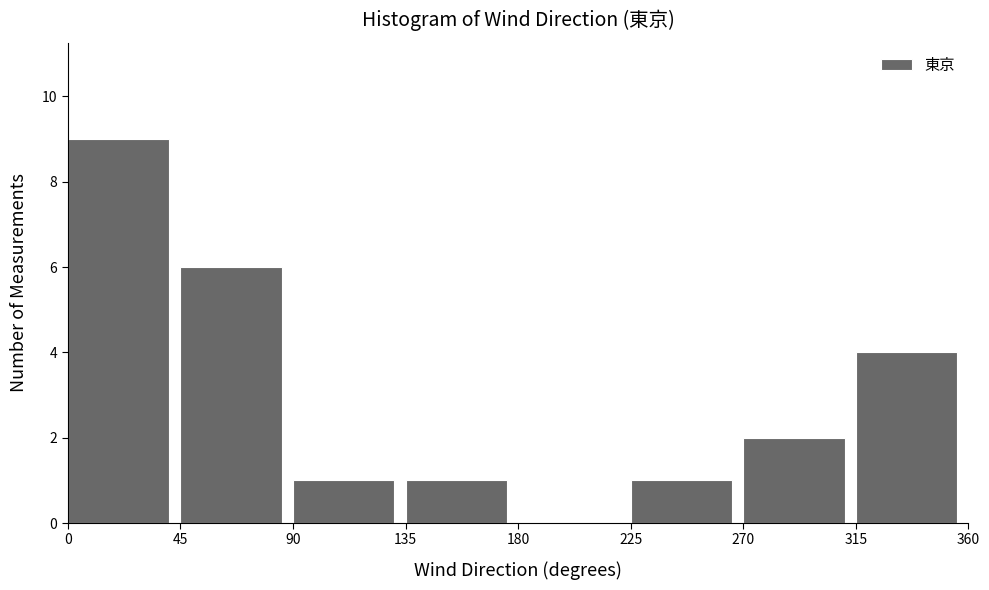

Over which range of the x-axis is the bar tallest?

0 to 45